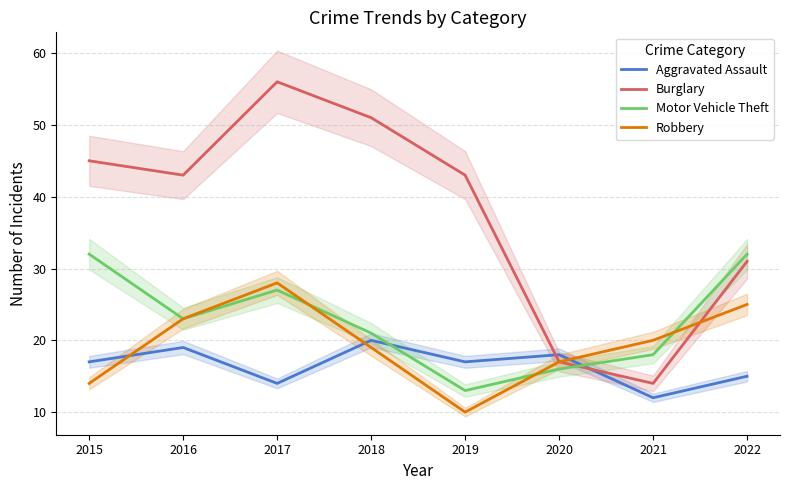

At which category does Aggravated Assault reach its first local valley?

2017